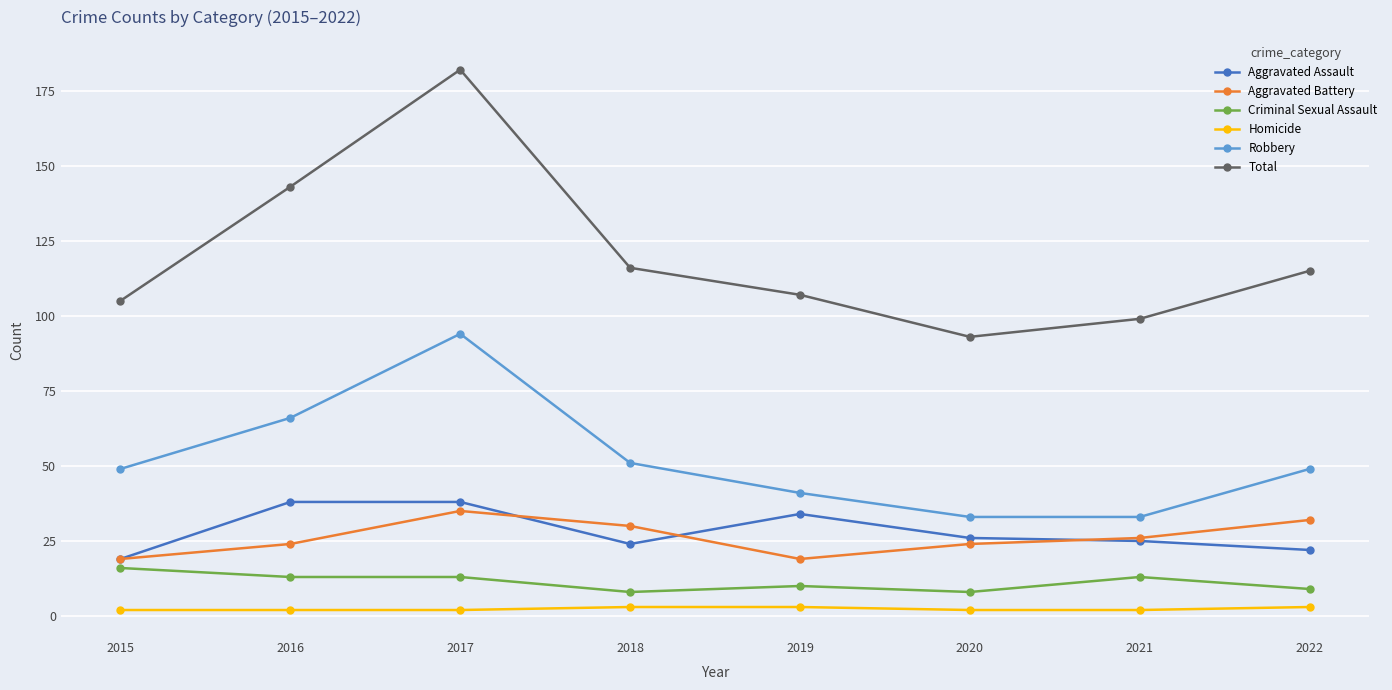

Is the value of Homicide at 2021 greater than the value of Total at 2019?

No